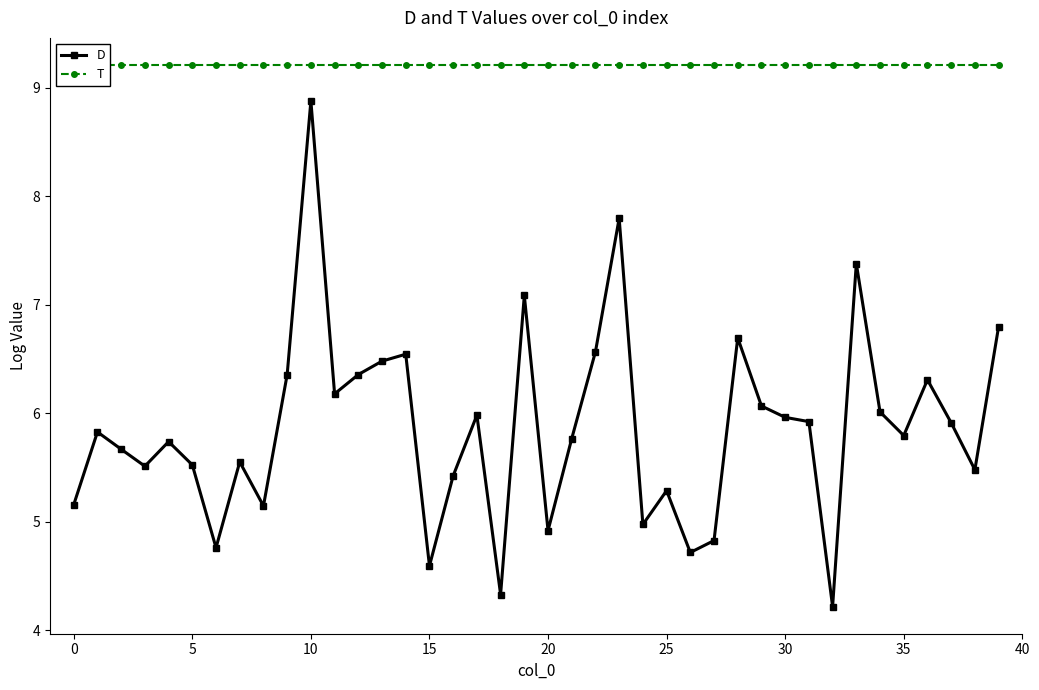

True or false: T and D intersect in this chart.

False